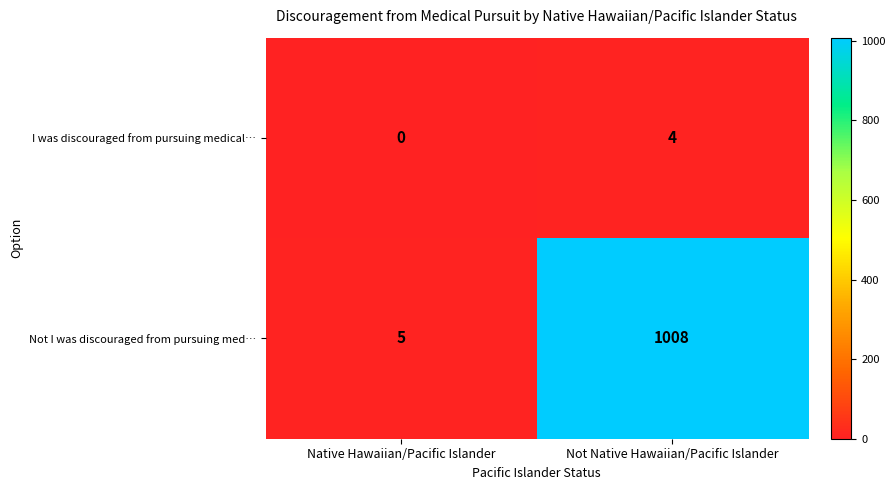

Which series changed the most between Native Hawaiian/Pacific Islander and Not Native Hawaiian/Pacific Islander?

Not I was discouraged from pursuing med…